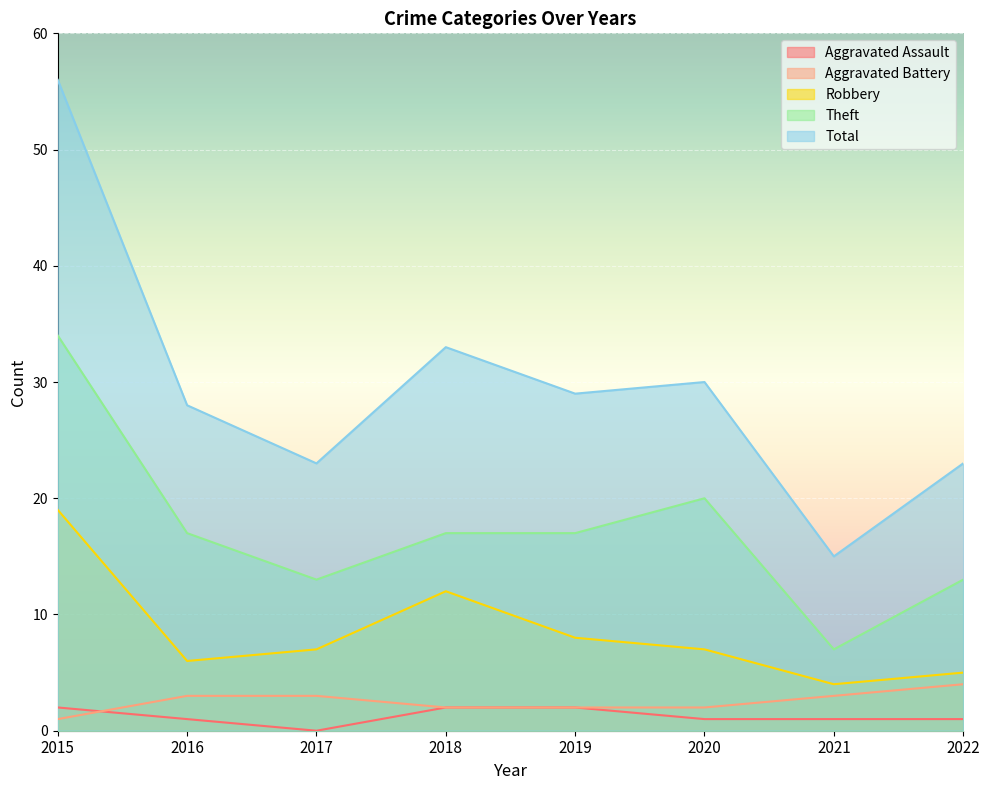

Rank the categories by Robbery value from lowest to highest.

2021, 2022, 2016, 2017, 2020, 2019, 2018, 2015